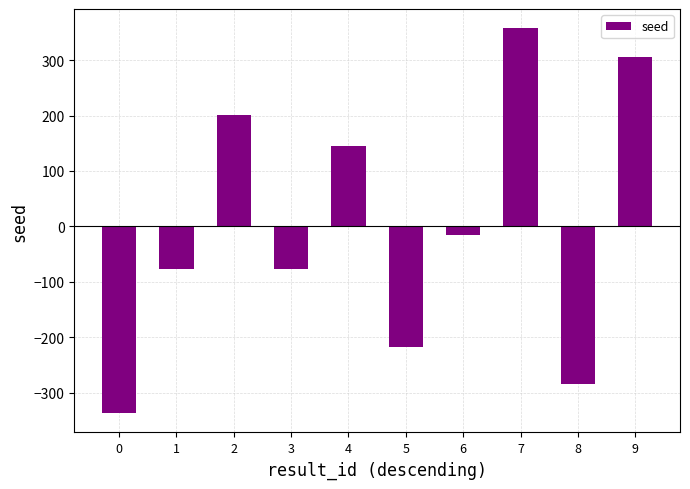

What is the change in value from 8 to 9?

+590.0